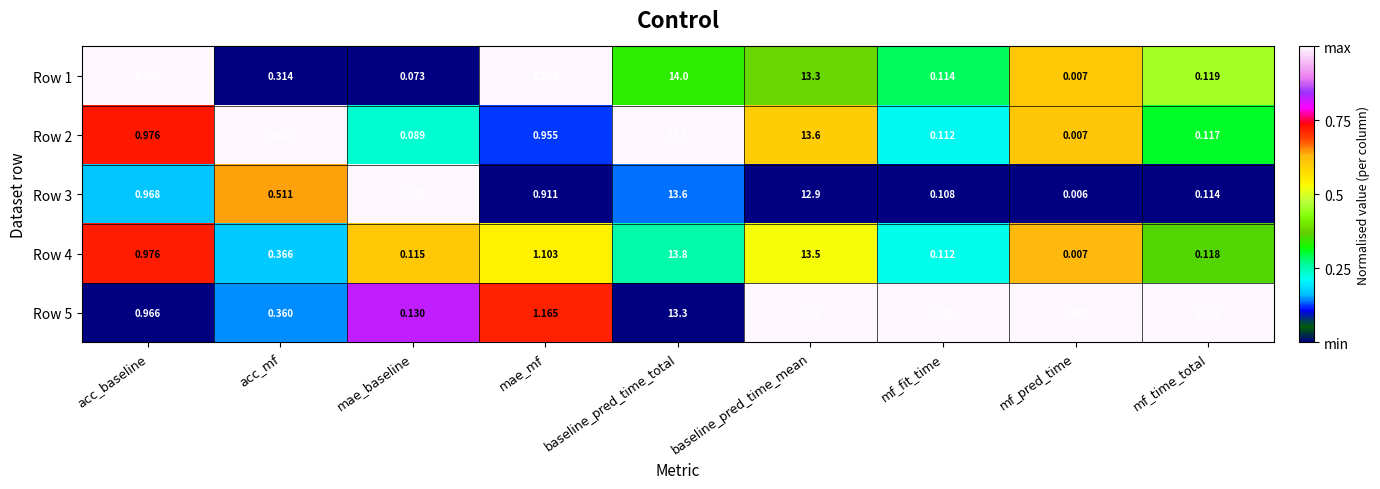

Where is Row 5 nearest to the value 7?

mae_mf